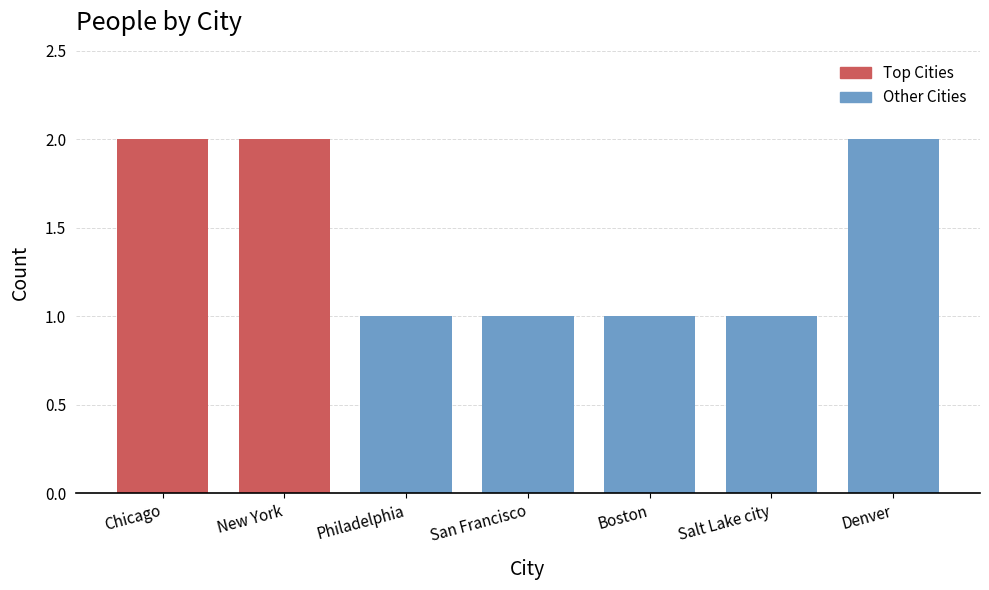

What is the minimum value shown in the chart?

1